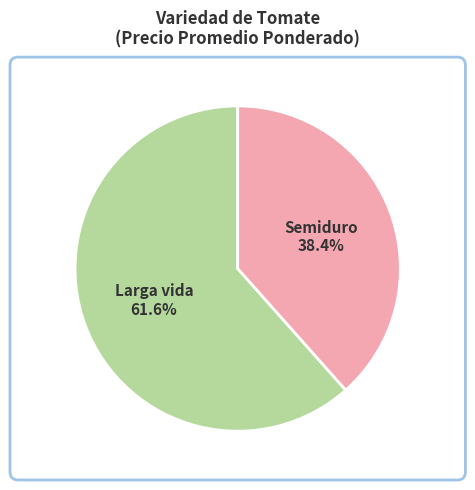

Is there a majority slice in this chart?

Yes